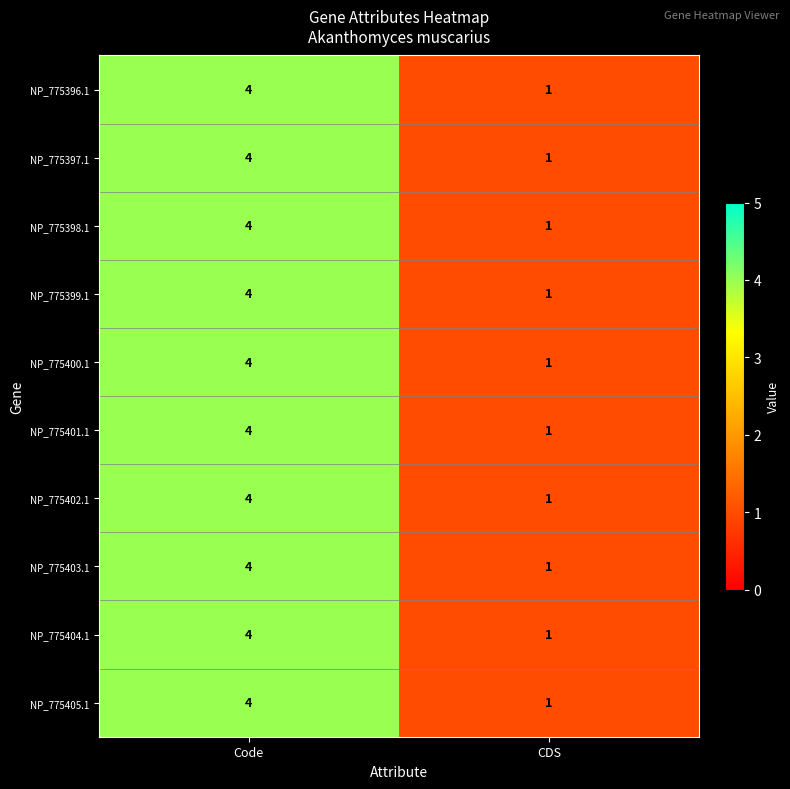

What is the sum of the NP_775404.1 values at CDS and Code?

5